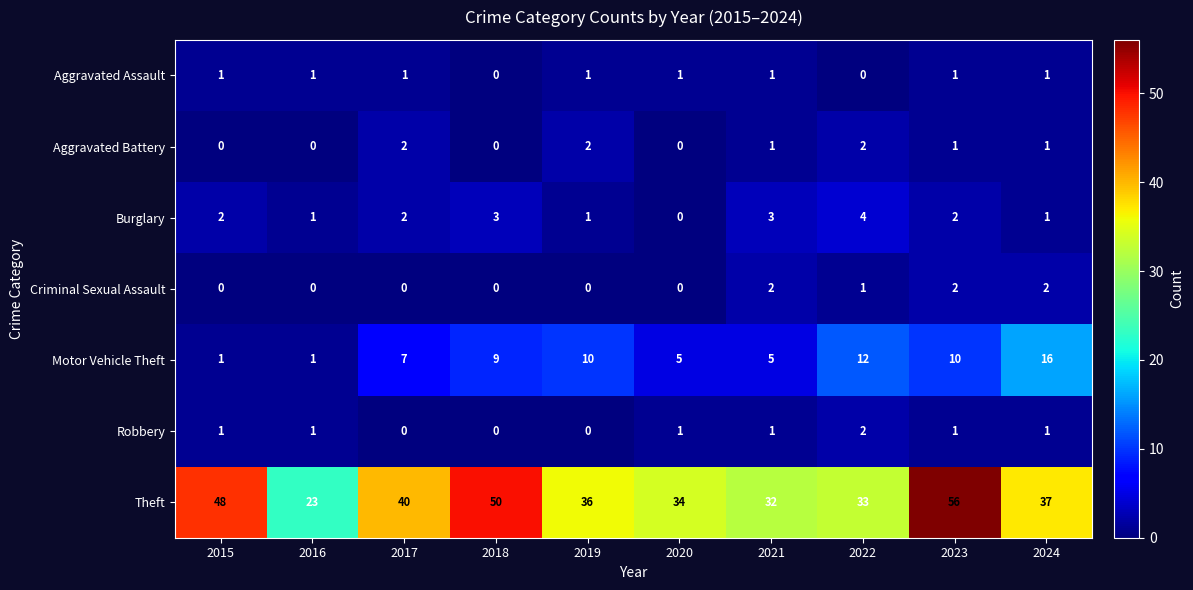

What is the total value across all series at 2018?

62